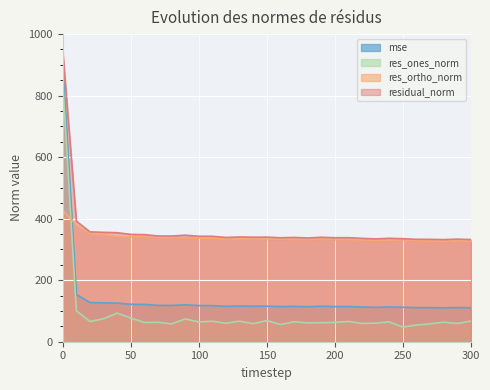

The res_ortho_norm series shows 338.5 at 80. True or false?

True